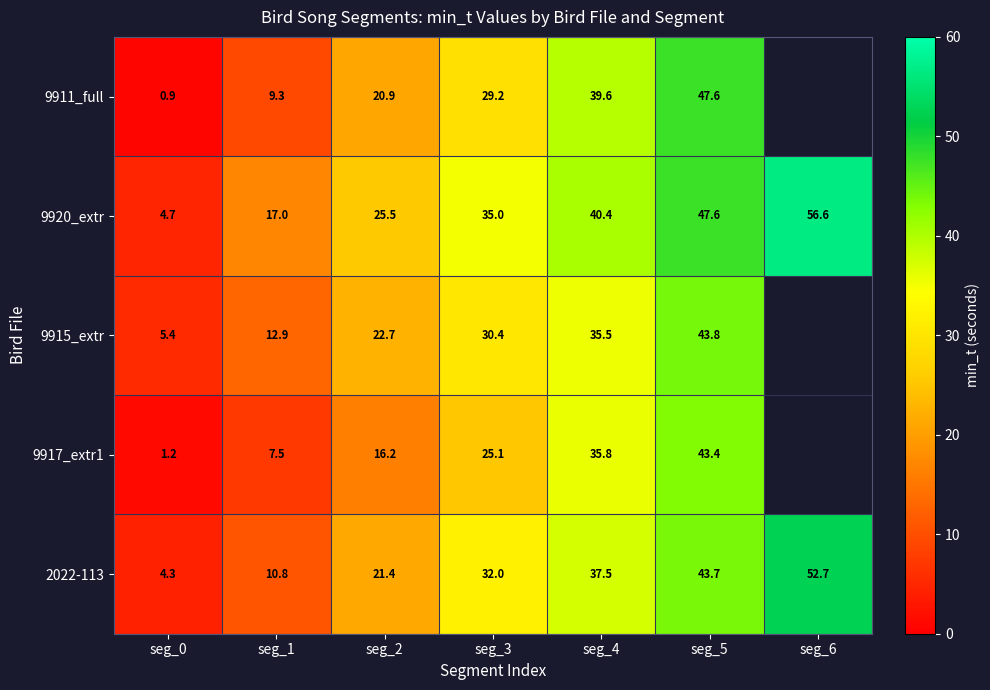

Between seg_4 and seg_1, which is larger?

seg_4